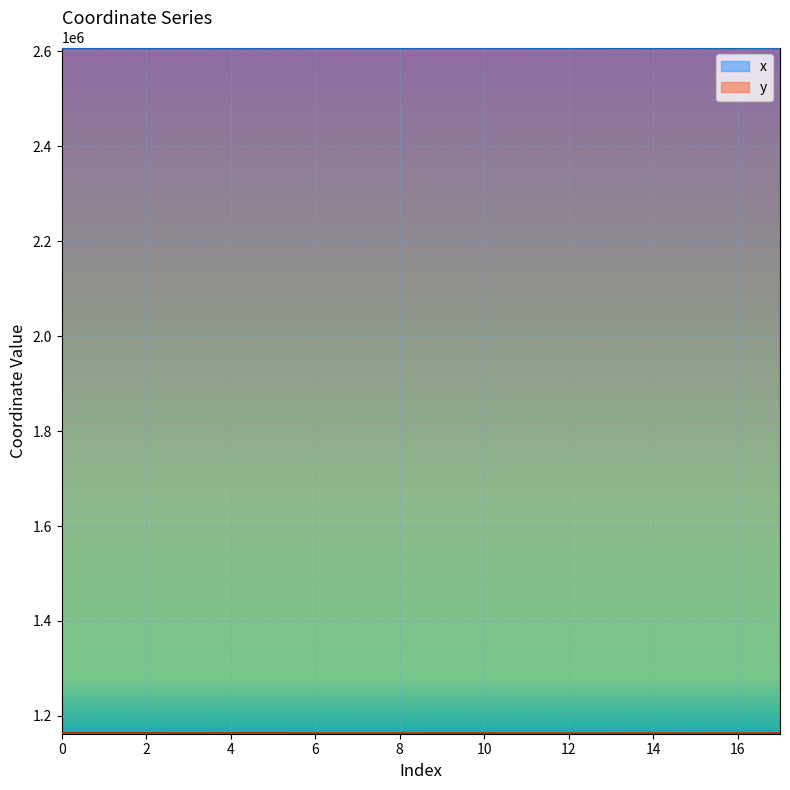

What is the sum of all y values?

20926803.9